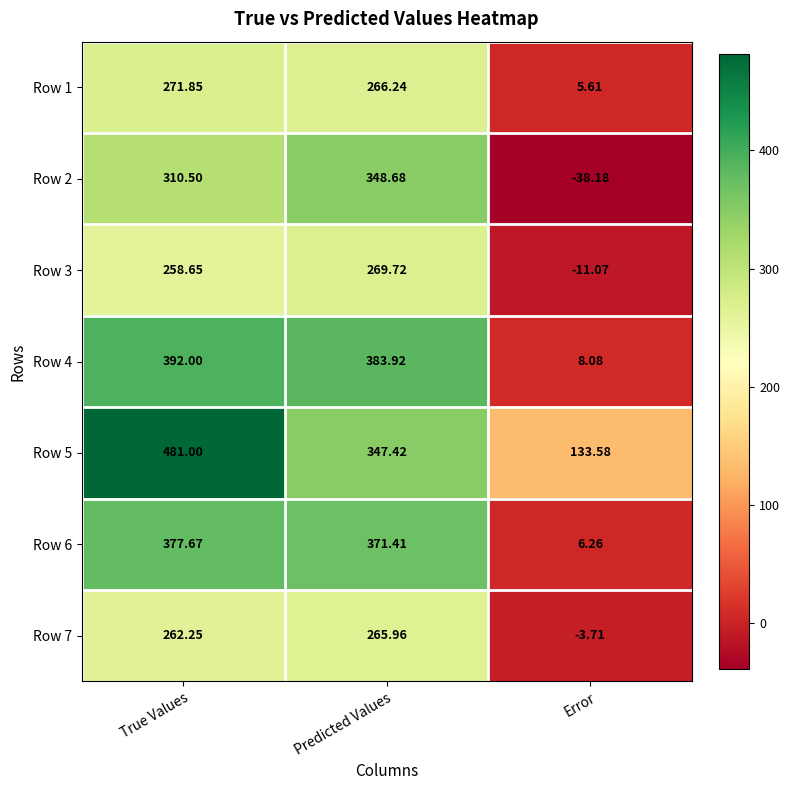

At True Values, list the series in order from smallest to largest.

Row 3, Row 7, Row 1, Row 2, Row 6, Row 4, Row 5